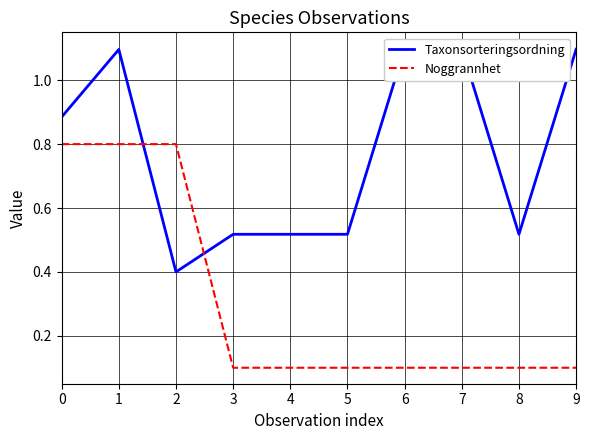

Where is Taxonsorteringsordning nearest to the value 0?

2